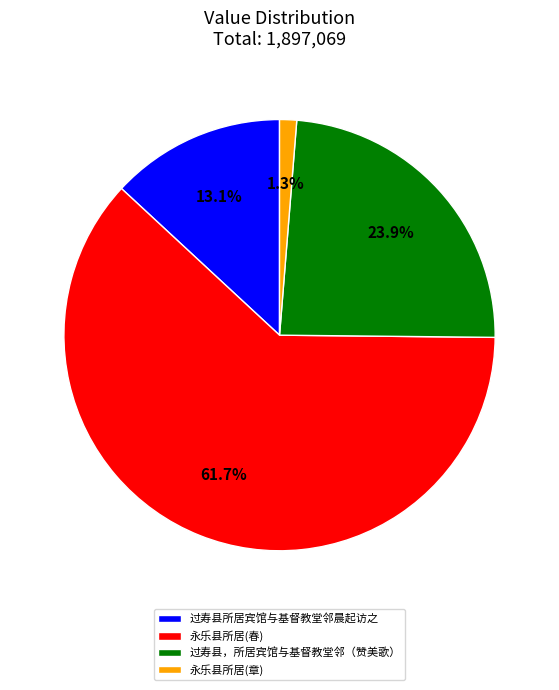

Which category has the biggest portion of the pie?

永乐县所居(春)